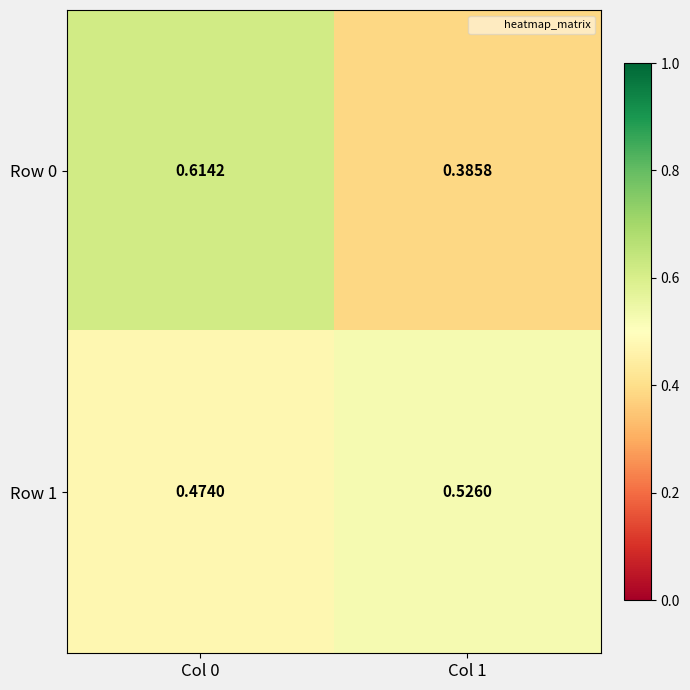

Is the value of Row 0 at Col 0 greater than the value of Row 1 at Col 0?

Yes